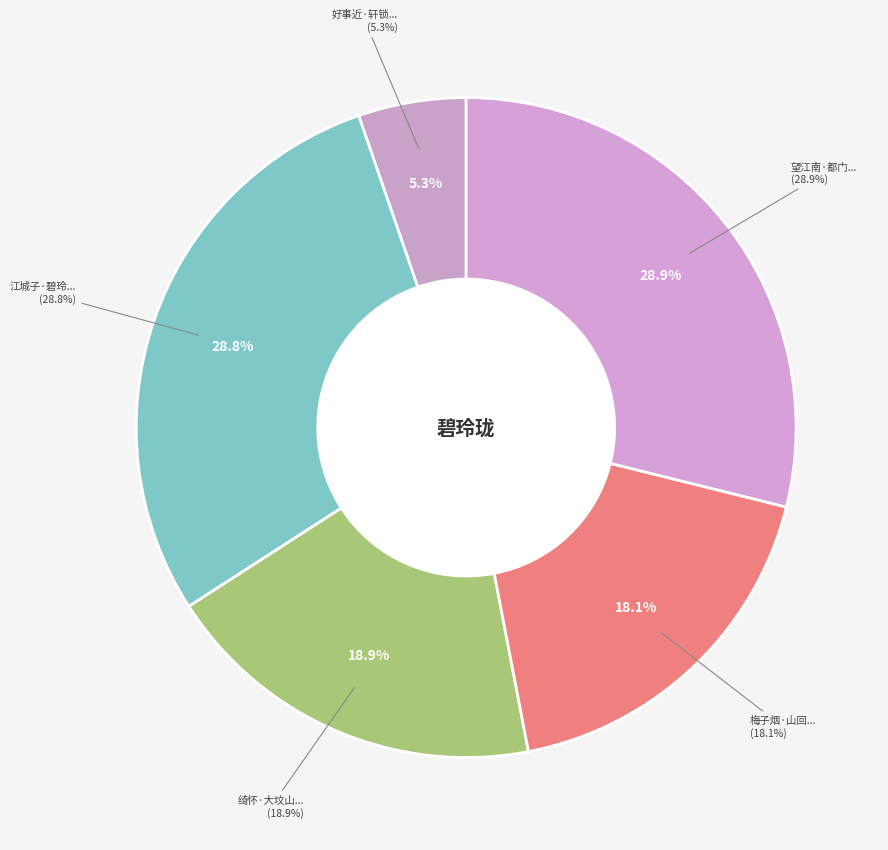

True or false: 好事近·轩锁碧玲珑 accounts for 19% of the total.

False